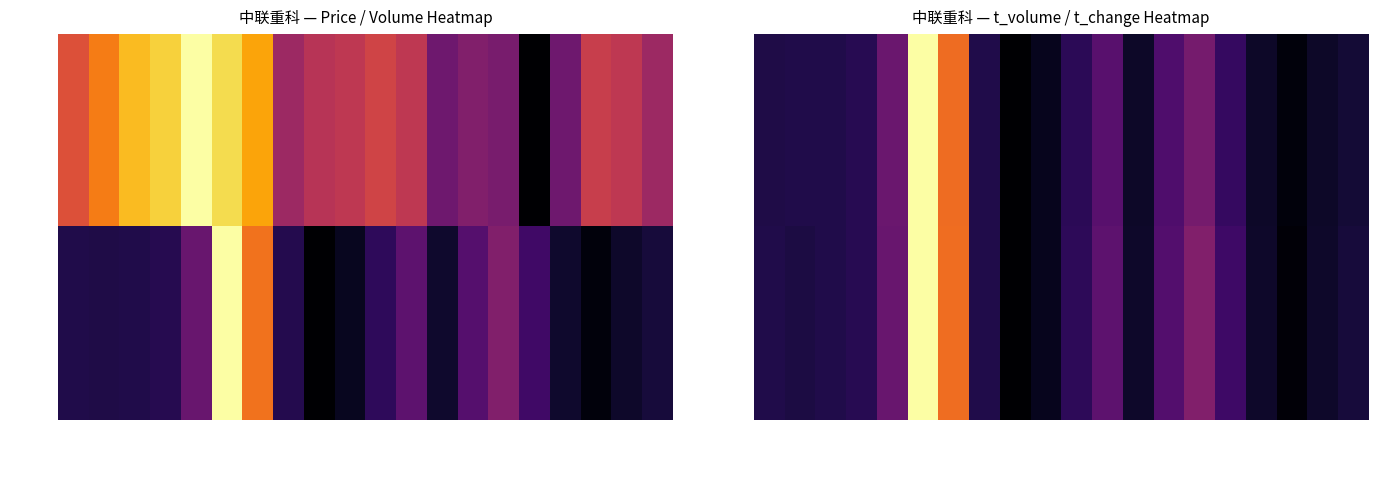

Rank the series by their maximum value, from lowest to highest.

t_change, t_volume